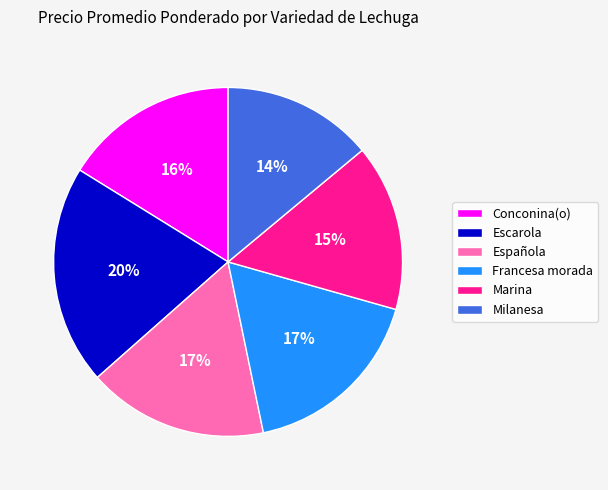

How many segments does this pie chart have?

6